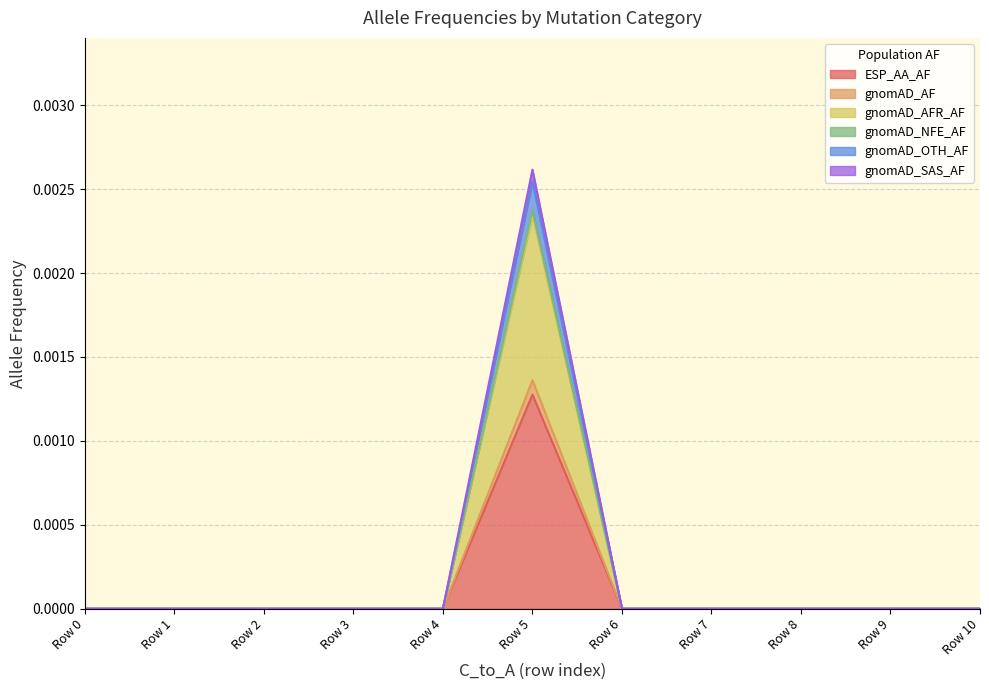

True or false: ESP_AA_AF has a value of 0.0 at Row 4.

True